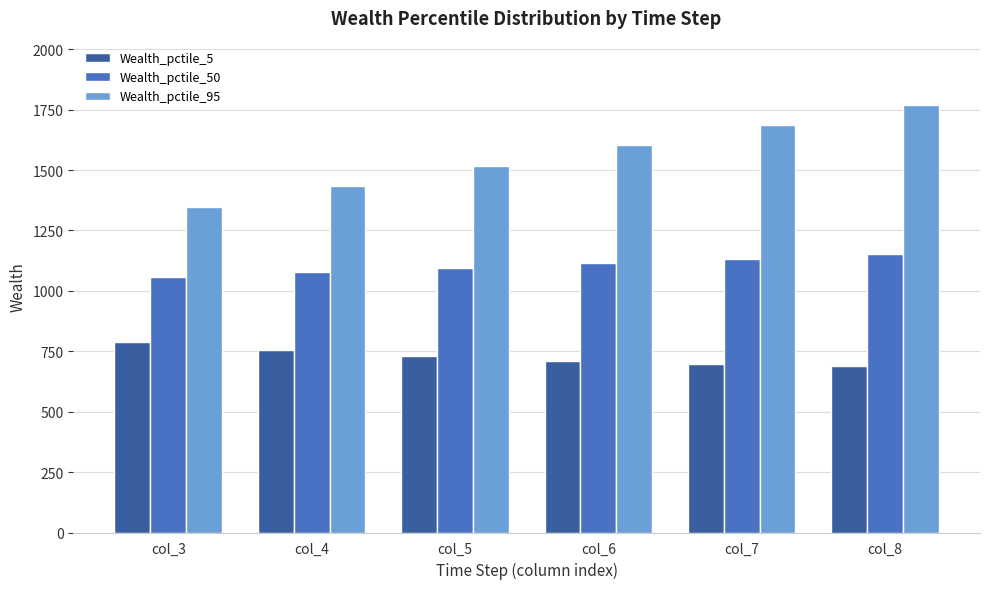

How many groups of bars are there?

6